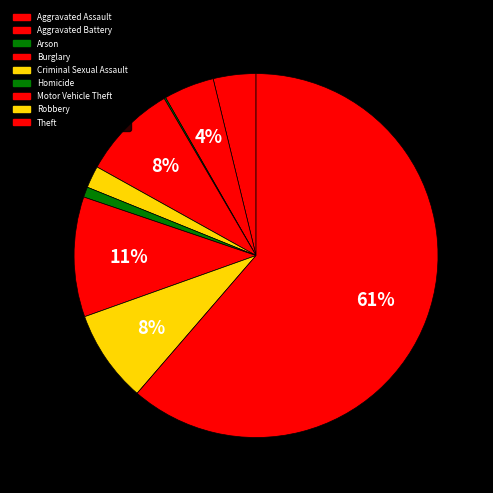

The Homicide slice represents 11% of the pie. True or false?

False